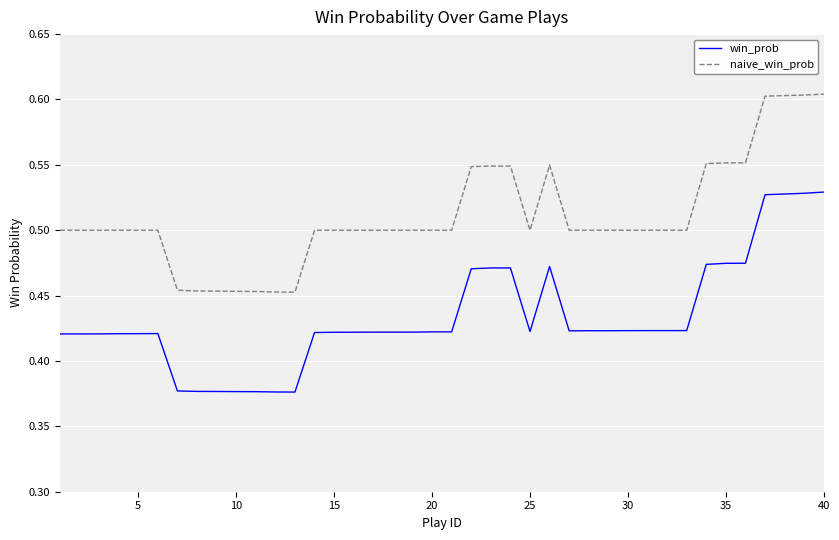

True or false: win_prob and naive_win_prob cross at least once.

False